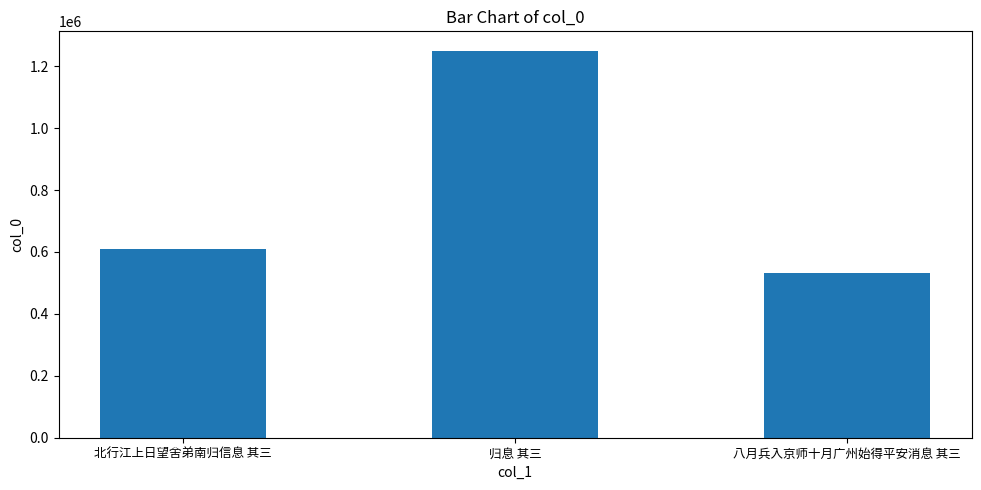

Where is the data nearest to the value 891587?

北行江上日望舍弟南归信息 其三